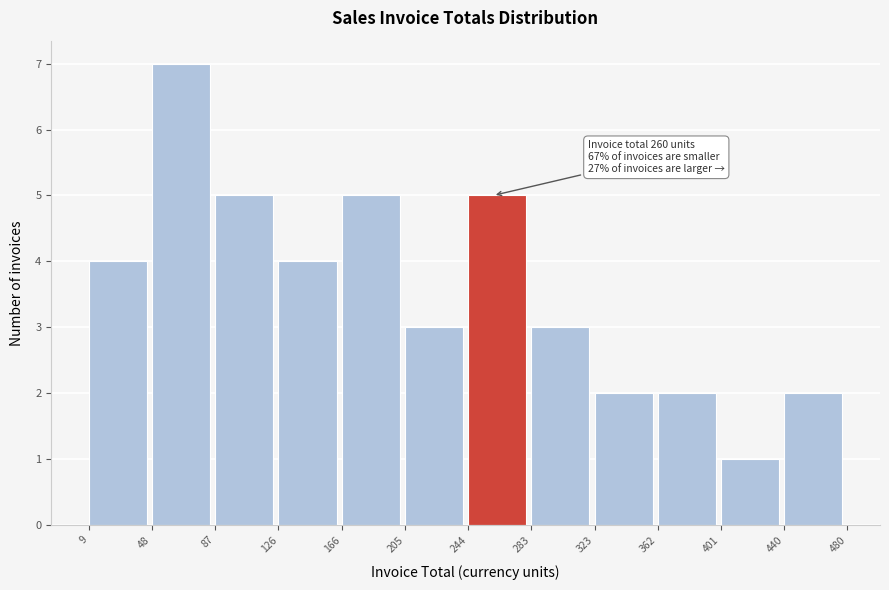

Over which range of the x-axis is the bar tallest?

48 to 87